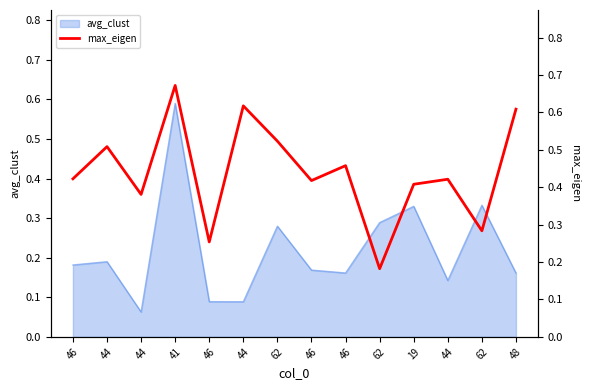

True or false: the data shows 0.6 at 46.

False